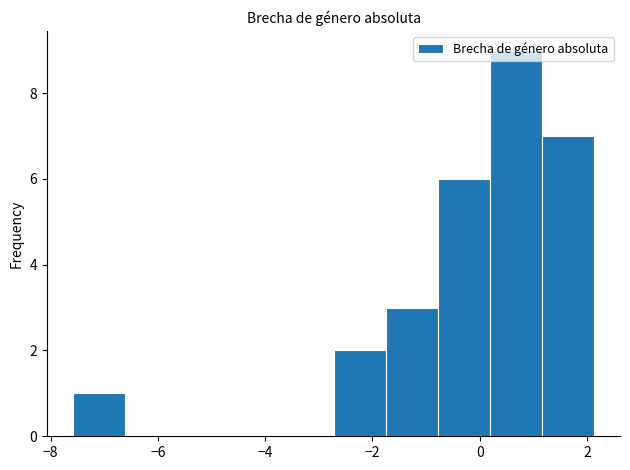

Reading left to right, list every bar in this chart as the range it spans on the x-axis followed by its height. Neither the bar edges nor the heights are printed on the chart, so give them approximately, as read against the axes.

-7.6 to -6.6: 1
-6.6 to -5.6: 0
-5.6 to -4.6: 0
-4.6 to -3.6: 0
-3.6 to -2.8: 0
-2.8 to -1.8: 2
-1.8 to -0.8: 3
-0.8 to 0.2: 6
0.2 to 1.2: 9
1.2 to 2.2: 7